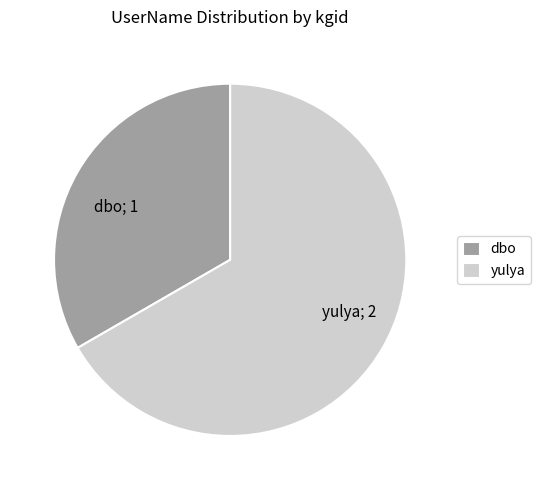

What is the ratio of the value at yulya to the value at dbo?

2.0